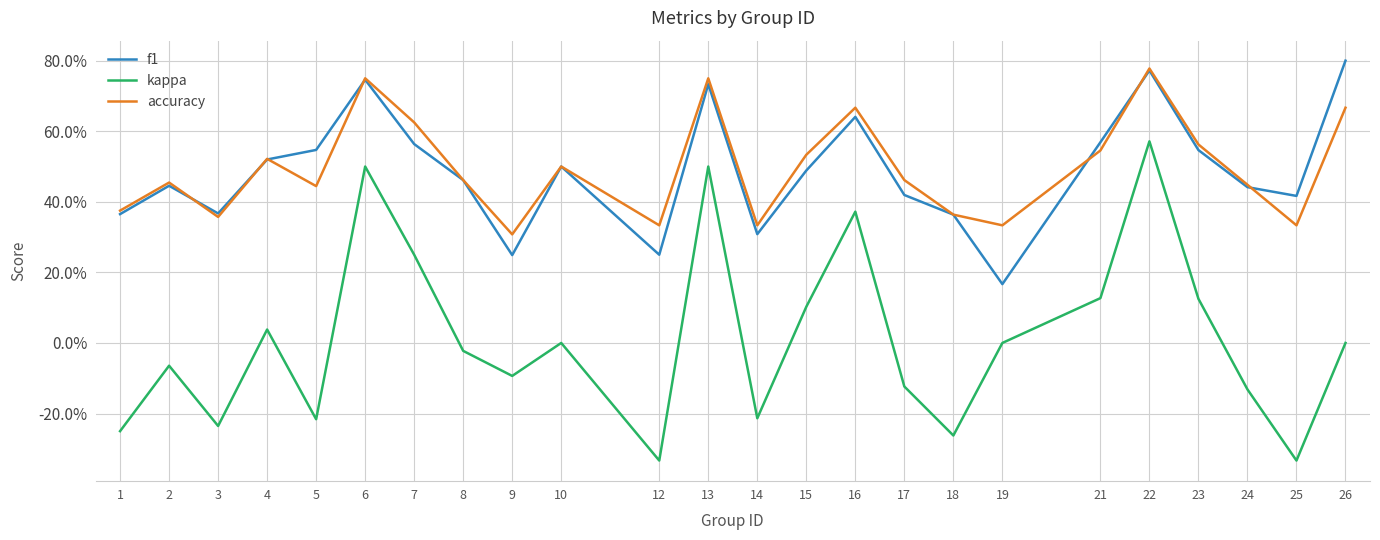

Which series has the widest spread of values?

kappa